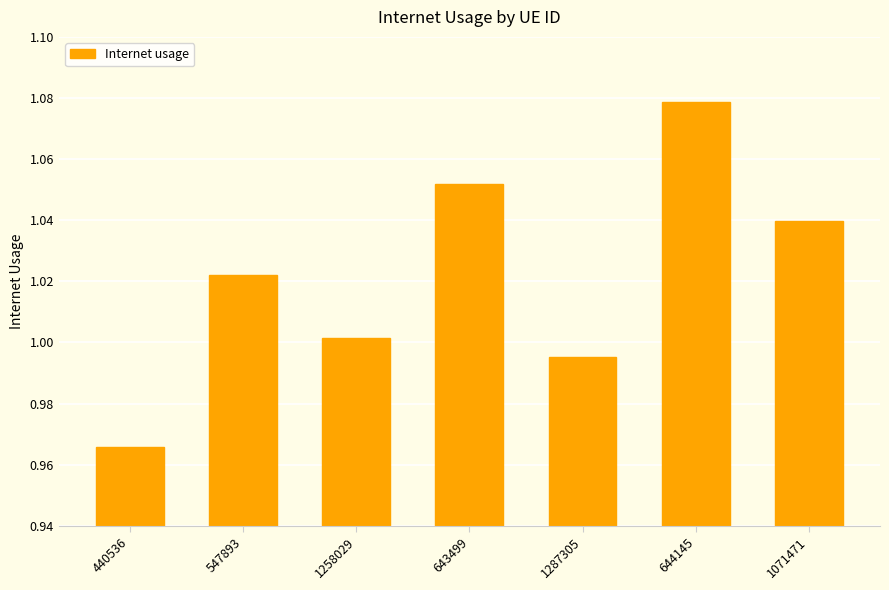

How many values exceed 1?

5